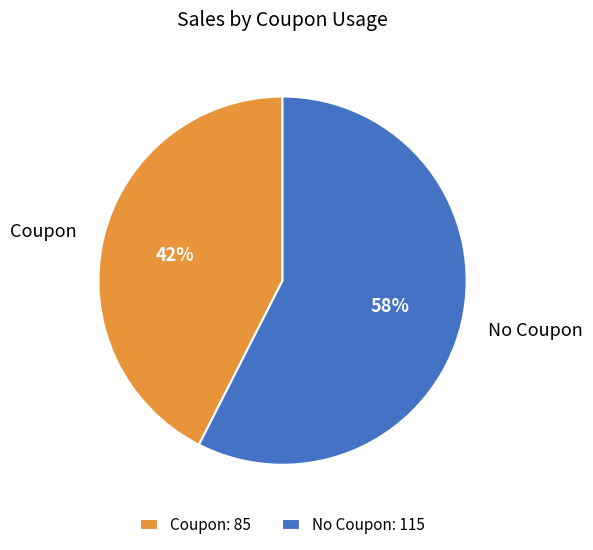

How many slices are in this pie chart?

2